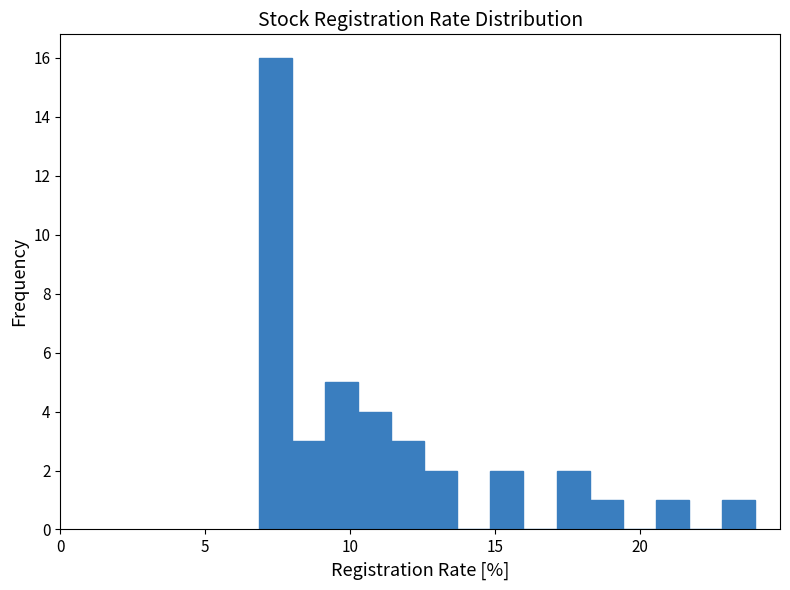

Read against the x-axis, roughly where is the centre of the tallest bar?

7.5